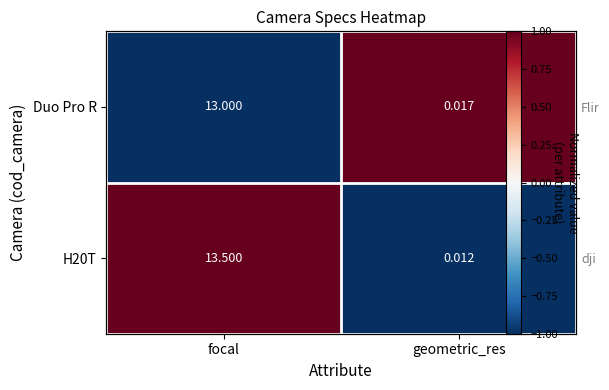

Which has a higher value, focal or geometric_res?

geometric_res